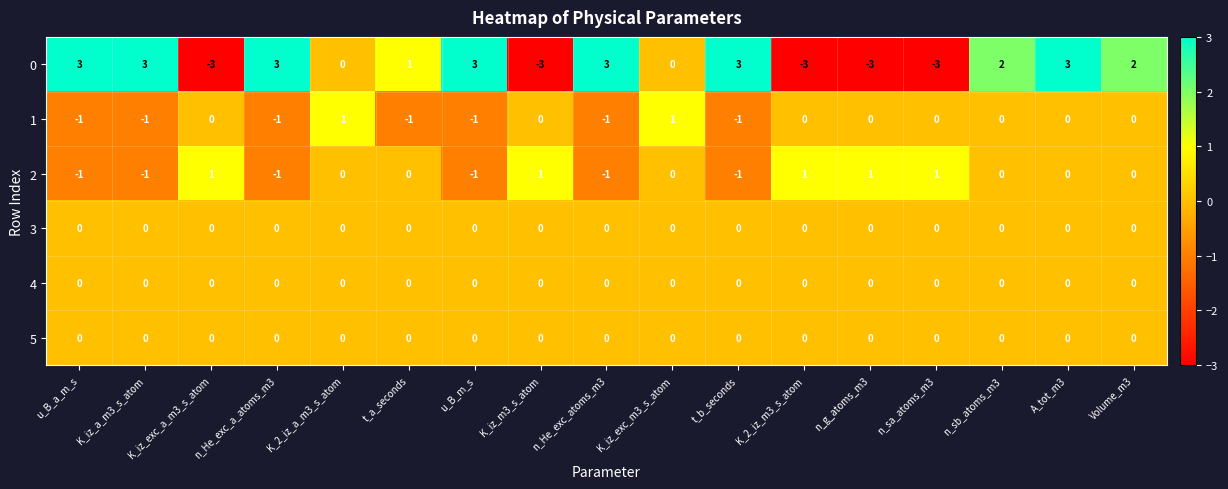

What is the difference between the 0 values at n_sa_atoms_m3 and K_iz_exc_m3_s_atom?

3